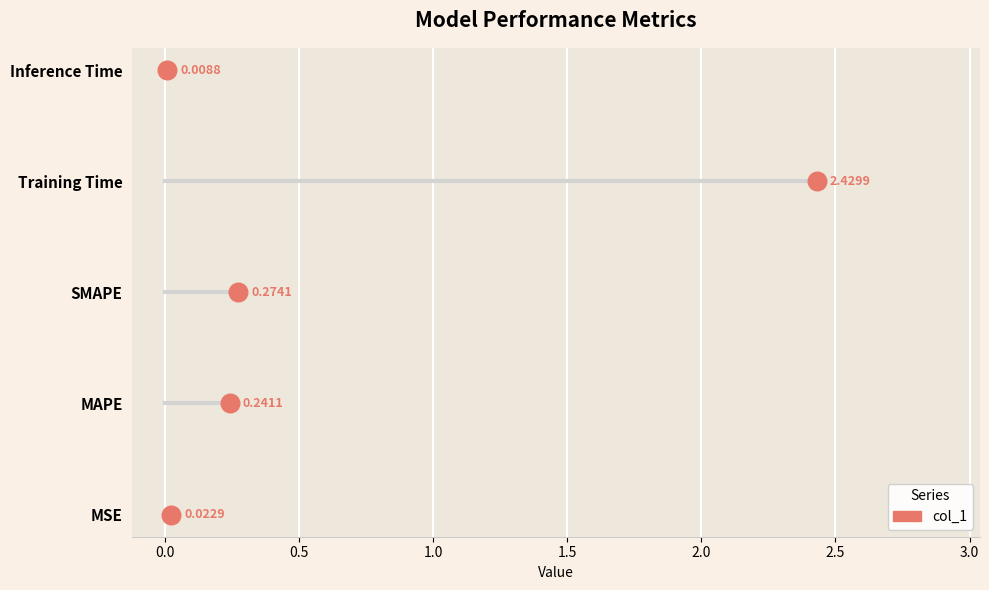

What is the change in value from MSE to MAPE?

+0.2